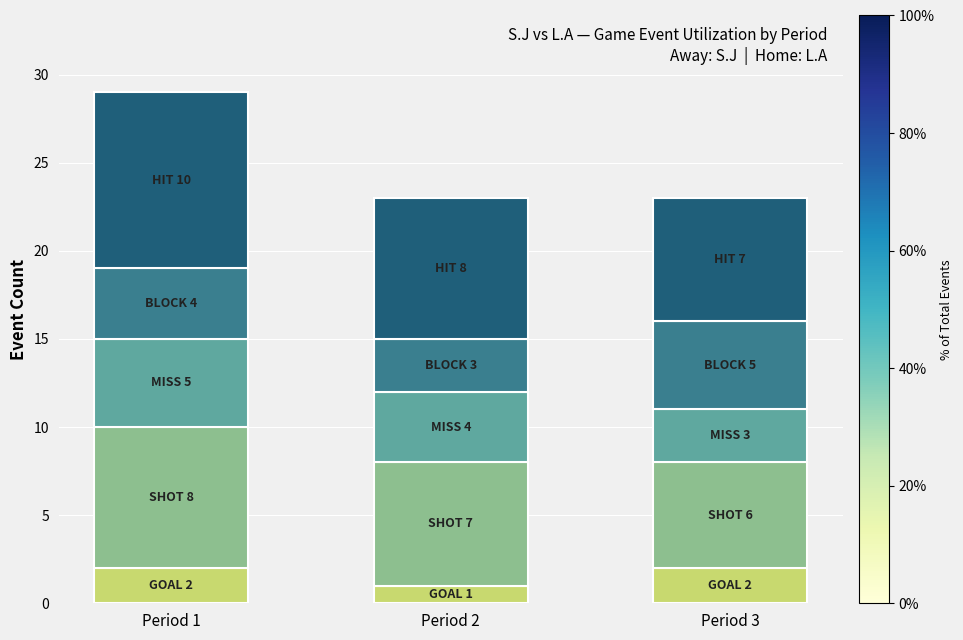

Are the bars grouped side by side (vs. stacked)?

No